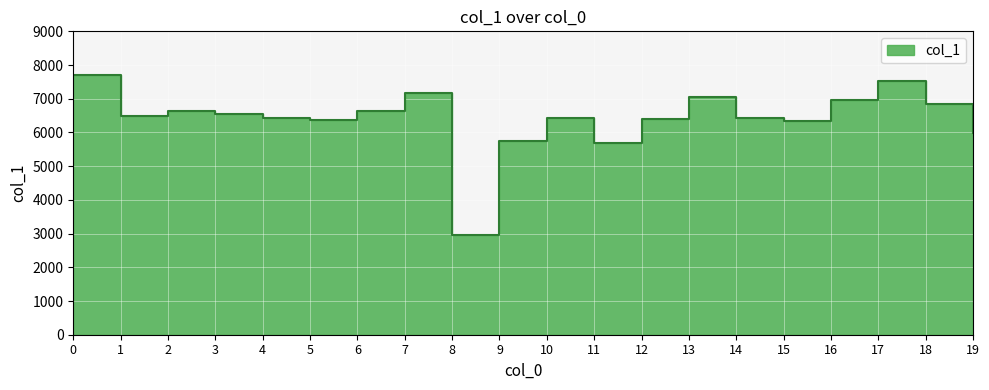

The chart shows a value of 10012 at 15. True or false?

False